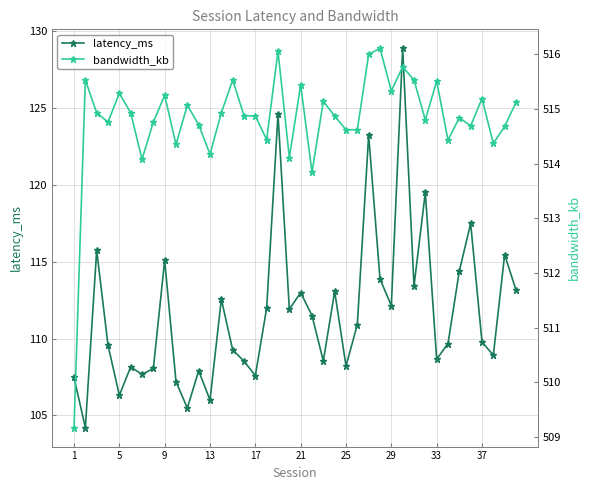

True or false: bandwidth_kb and latency_ms intersect in this chart.

False